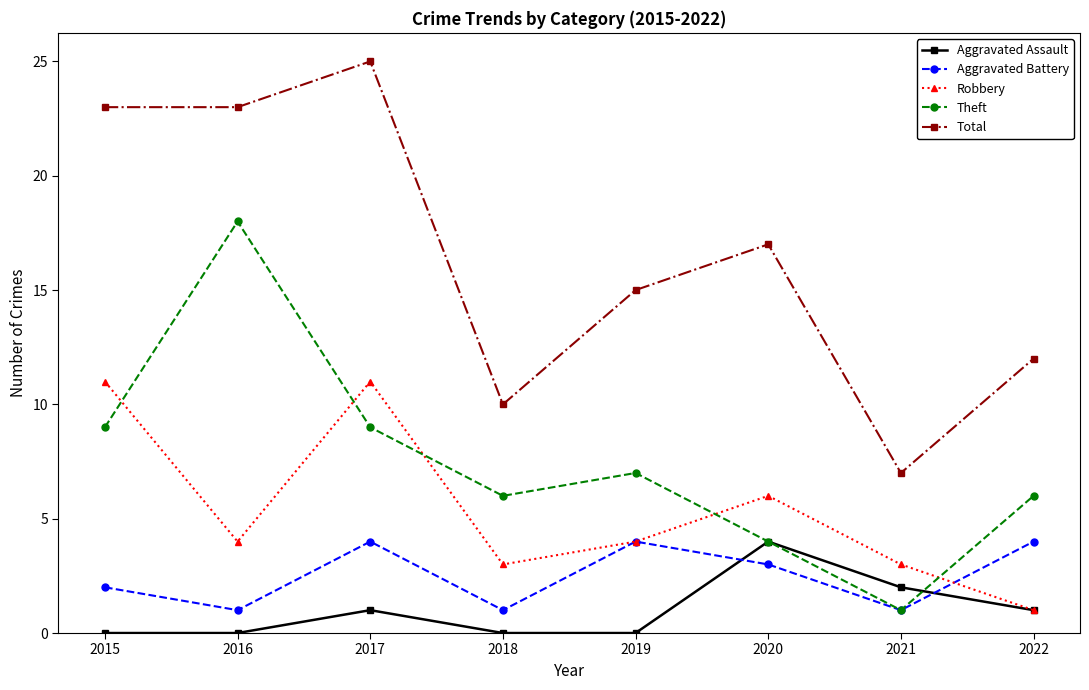

What is the difference between the maximum and second lowest values in the Theft series?

14